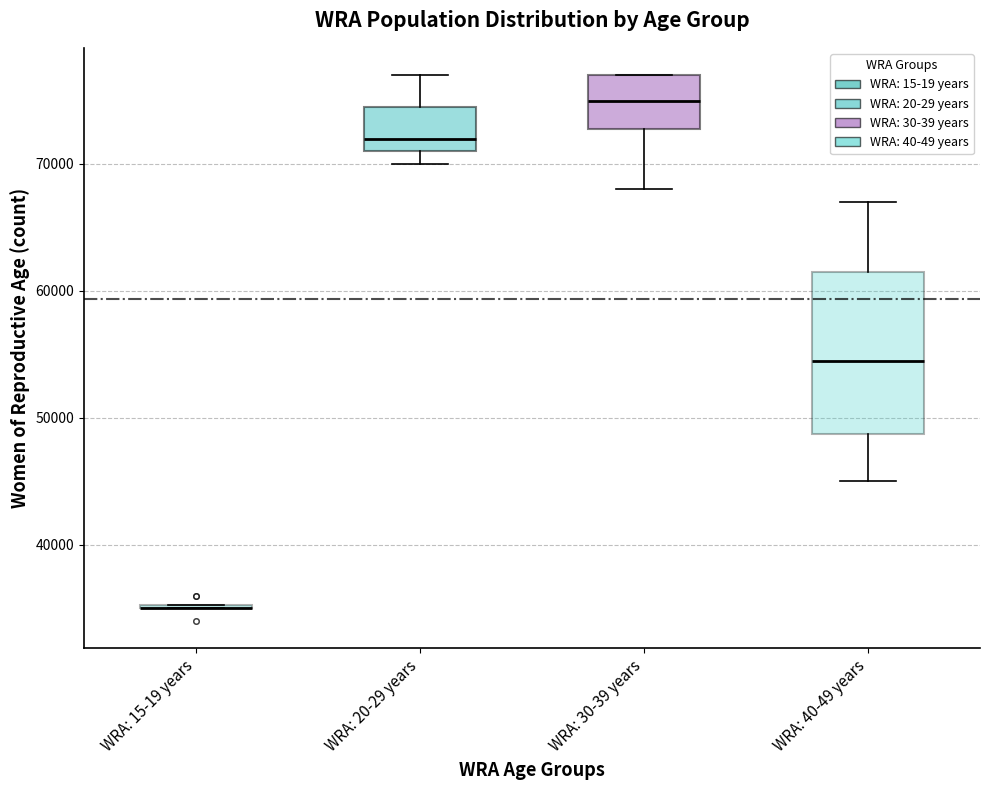

Where is the lower edge of the box for WRA: 30-39 years on the y-axis? The values are not printed on the chart, so give them approximately, as read against the axis.

73000